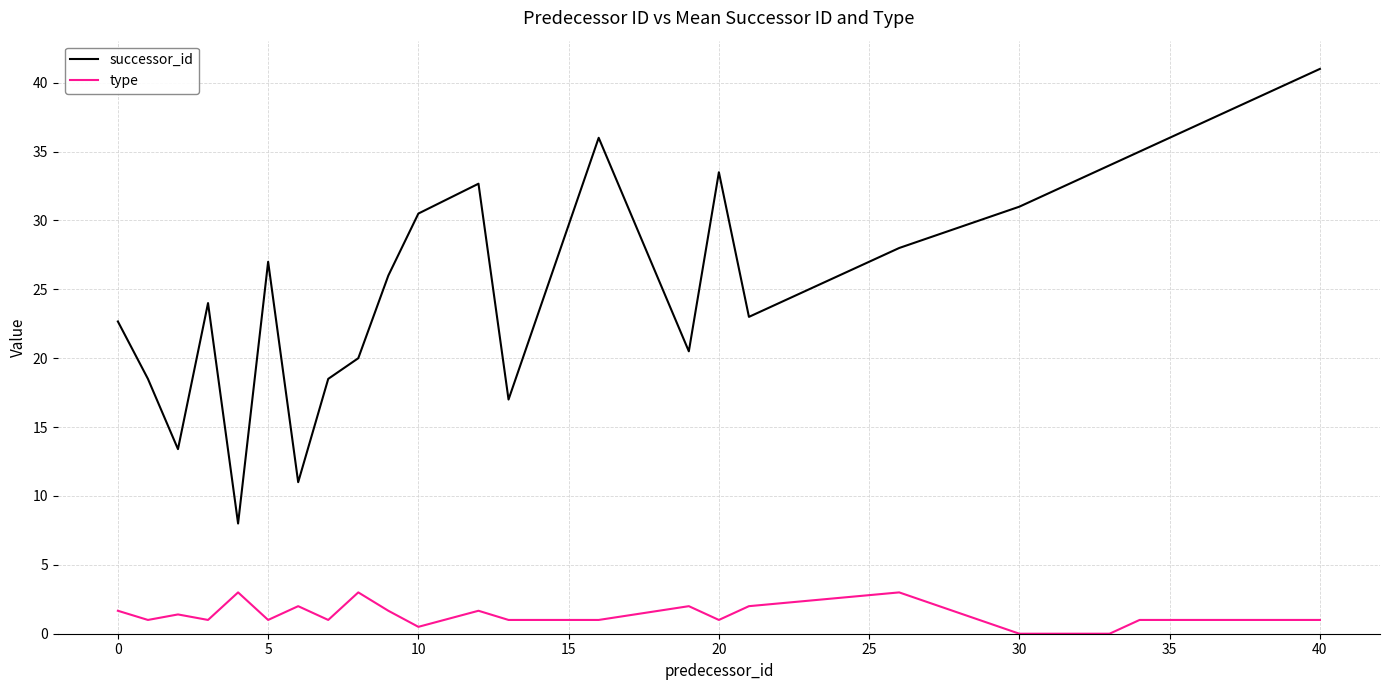

Reading right to left, extract all data points from this chart.

successor_id: 41.0	35.0	34.0	31.0	28.0	23.0	33.5	20.5	36.0	17.0	32.7	30.5	26.0	20.0	18.5	11.0	27.0	8.0	24.0	13.4	18.5	22.7
type: 1.0	1.0	0.0	0.0	3.0	2.0	1.0	2.0	1.0	1.0	1.7	0.5	1.7	3.0	1.0	2.0	1.0	3.0	1.0	1.4	1.0	1.7